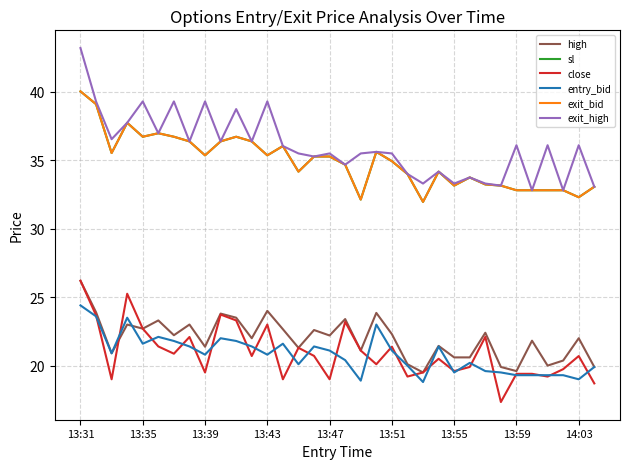

How many interior local valleys does the close series have?

11